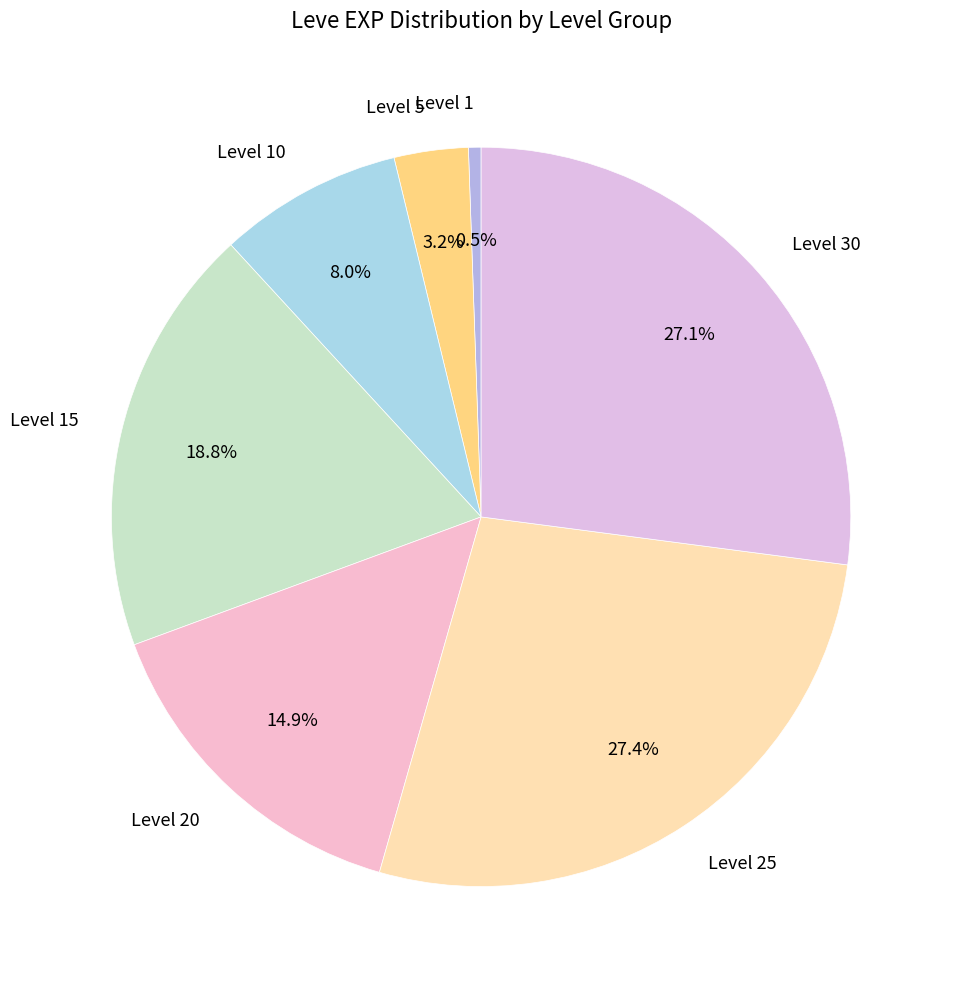

Does Level 20 account for over 50% of the chart?

No